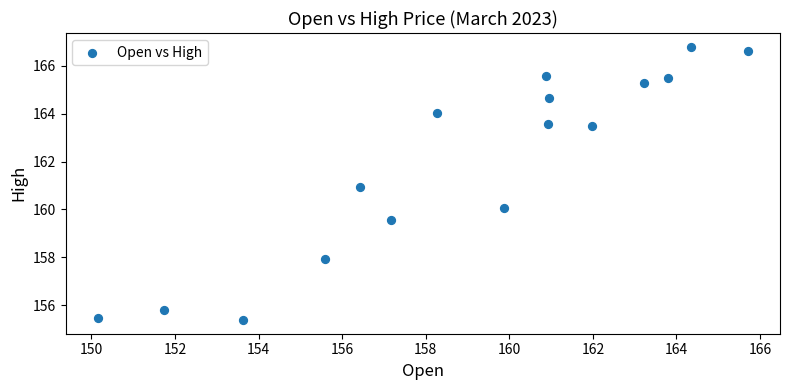

What is the range of Y values (max minus min)?

11.4